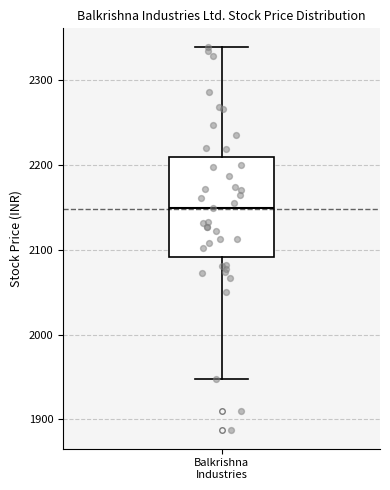

Transcribe this box plot: give where the median line is, the range the box spans, and where the two whiskers end, as read against the y-axis. The values are not printed on the chart, so give them approximately, as read against the axis.

median 2150, box 2090 to 2210, whiskers 1950 to 2340